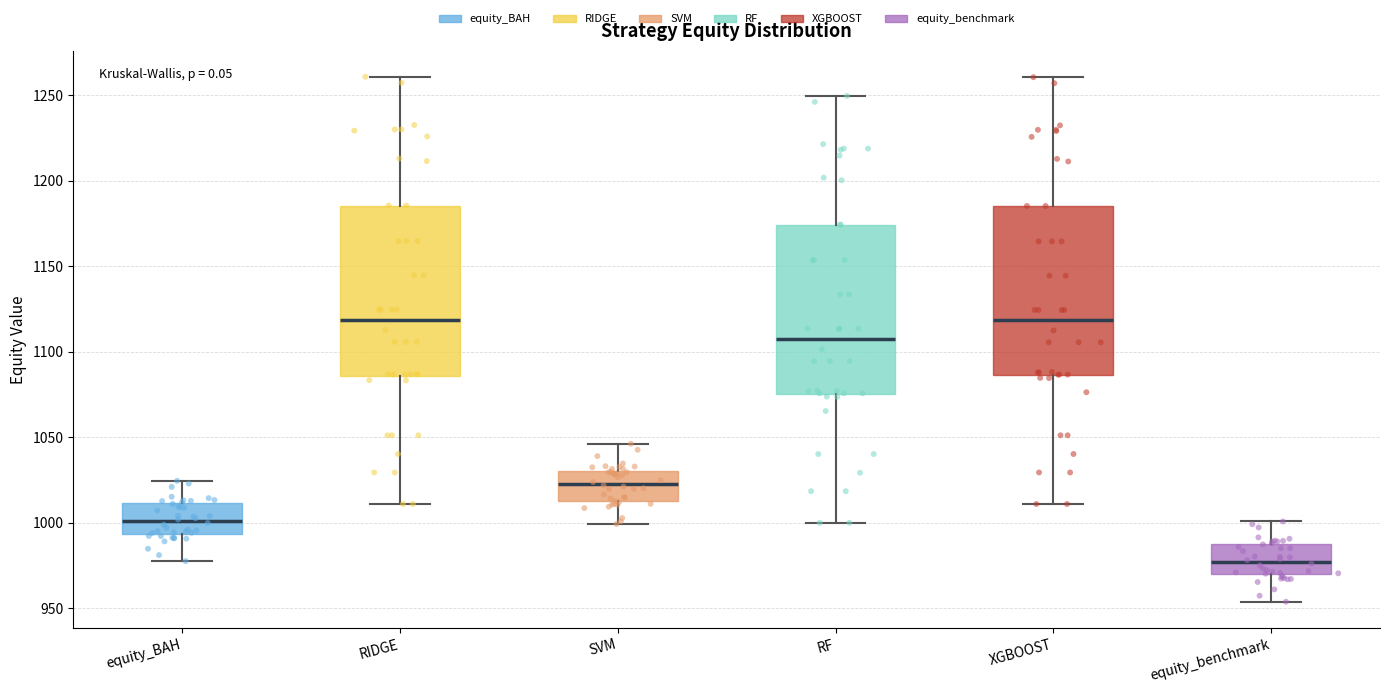

Where is the upper edge of the box for equity_benchmark on the y-axis? The values are not printed on the chart, so give them approximately, as read against the axis.

990